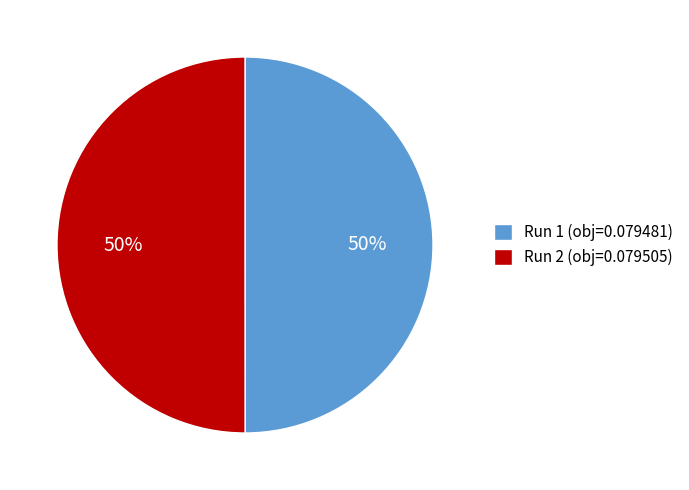

Is it true that Run 1 (obj=0.079481) is 50% of the pie?

True